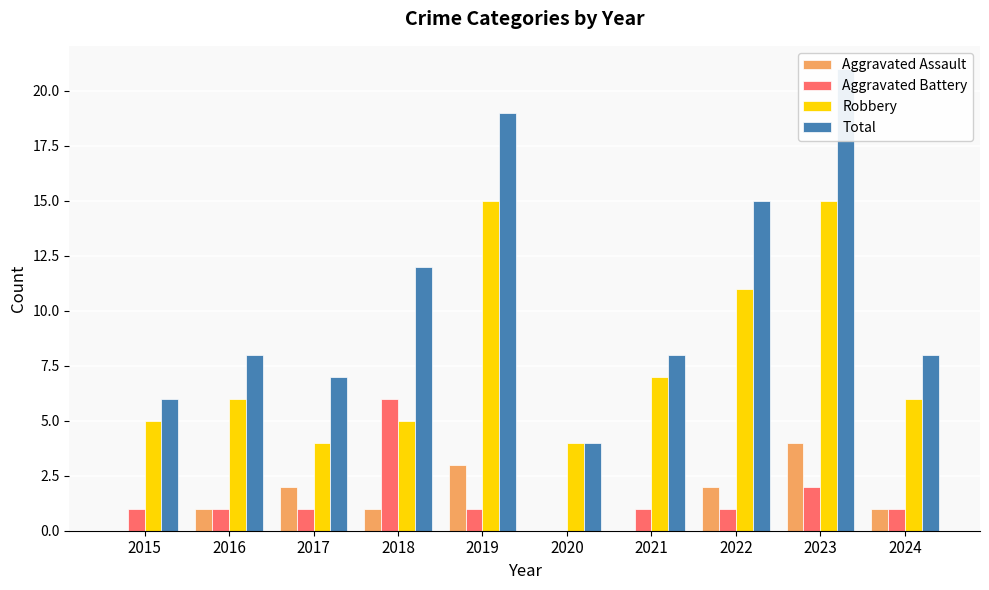

What is the difference between the Robbery values at 2022 and 2017?

7